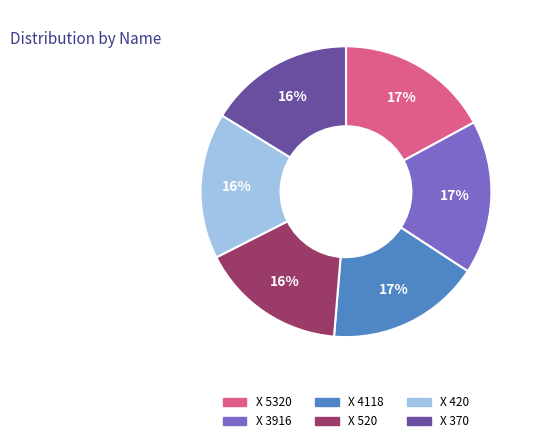

To the nearest percent, what is the average slice percentage?

17%